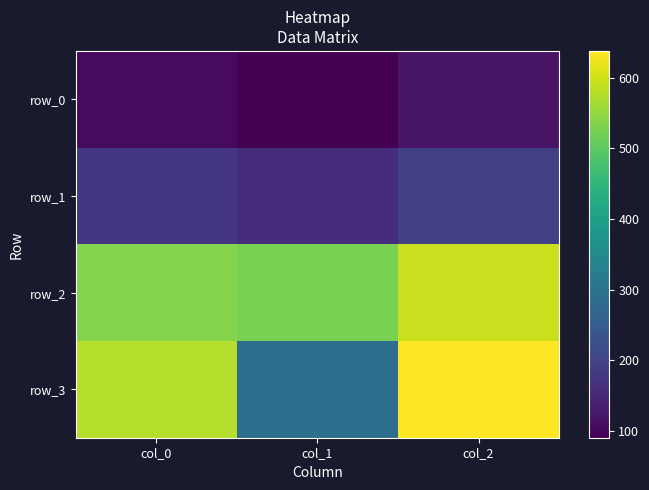

Reading right to left, what are all the values shown in this chart?

row_0: col_2=118.0	col_1=90.0	col_0=107.0
row_1: col_2=194.0	col_1=162.0	col_0=177.0
row_2: col_2=595.0	col_1=527.0	col_0=536.4
row_3: col_2=638.0	col_1=287.0	col_0=577.5